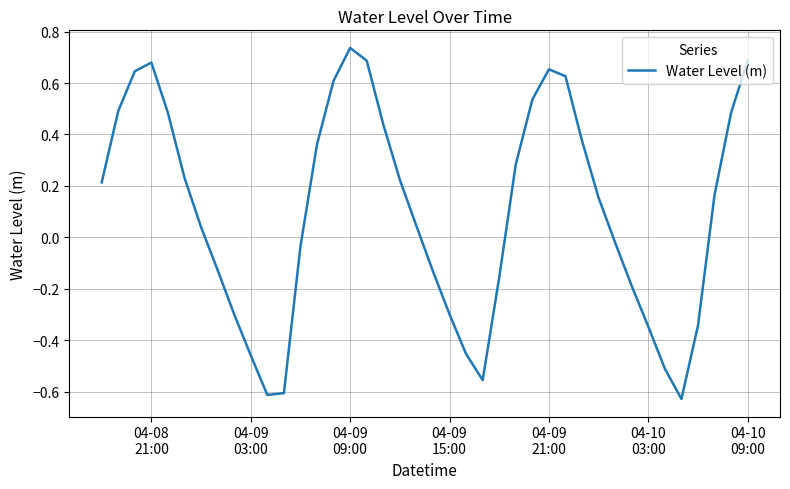

What is the difference between the maximum and minimum values?

1.4